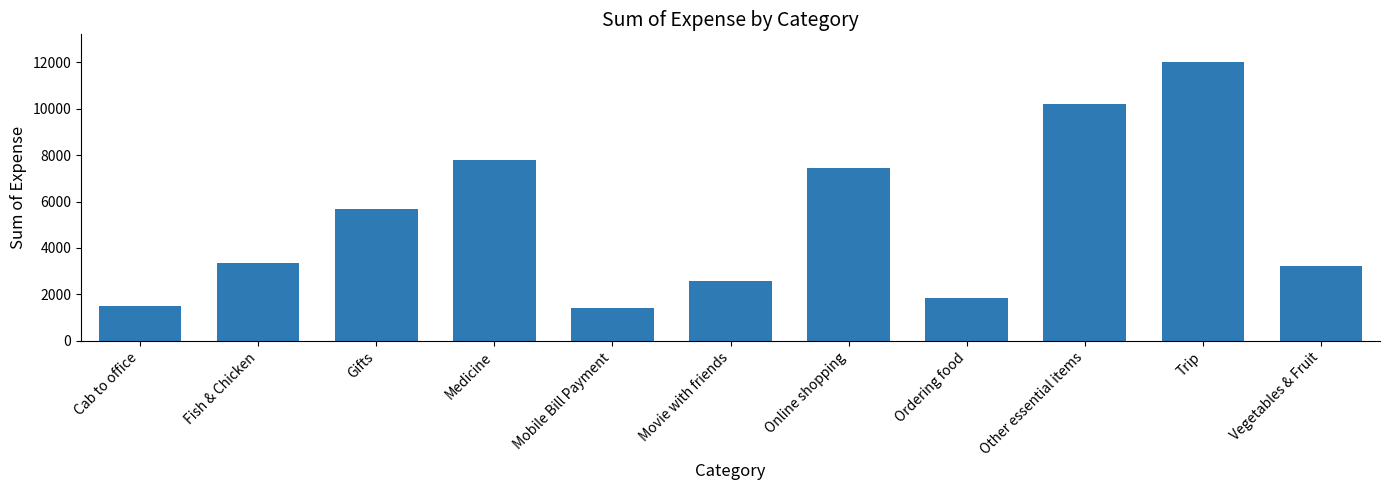

At which category does the chart reach its peak across all series?

Trip